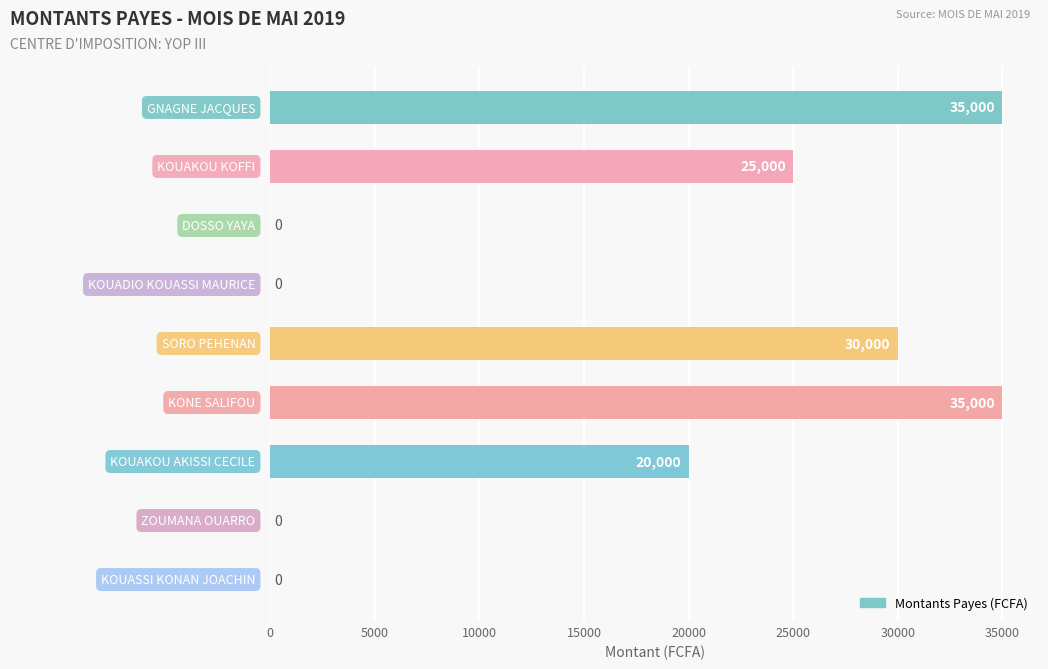

What is the sum of all values?

145000